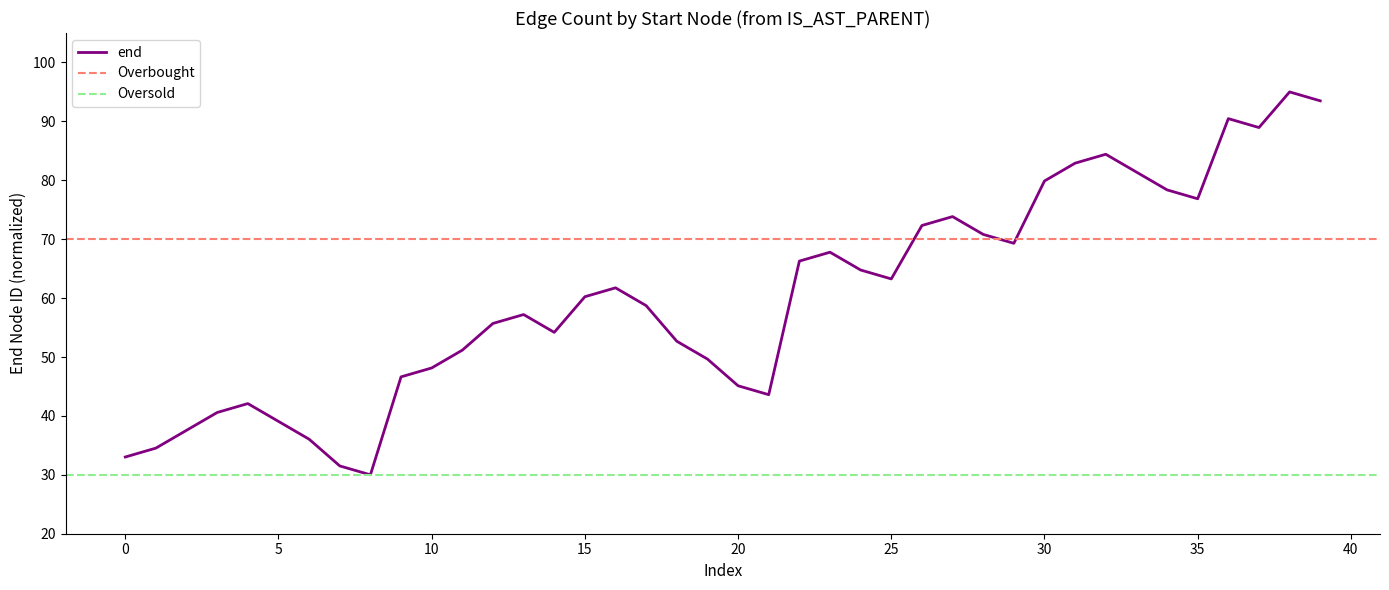

What is the smallest value displayed?

30.0